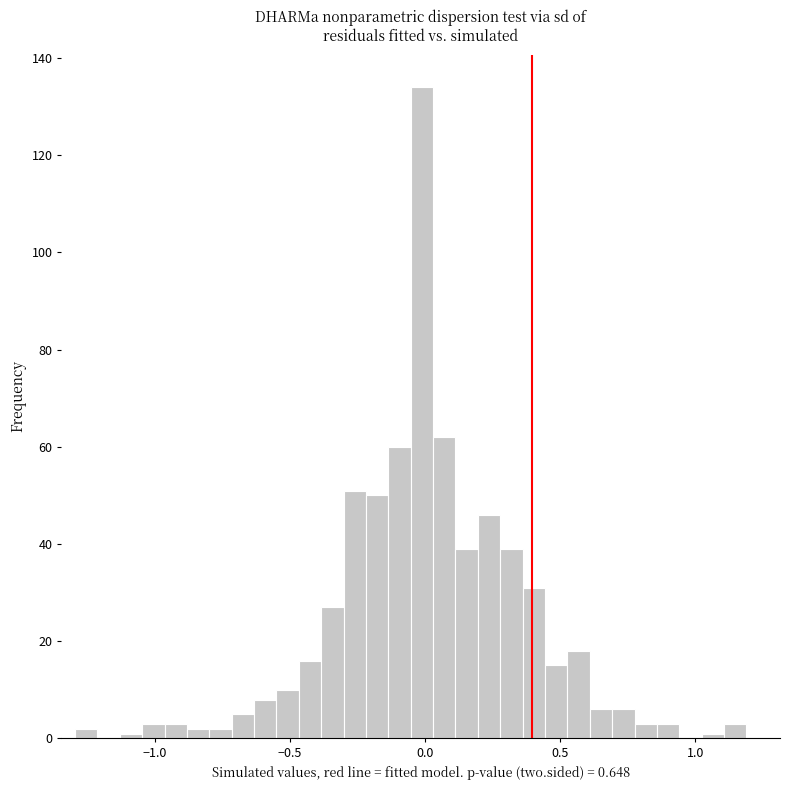

Around what value on the x-axis is the tallest bar? Give the approximate position of its centre, as read against the axis.

0.00